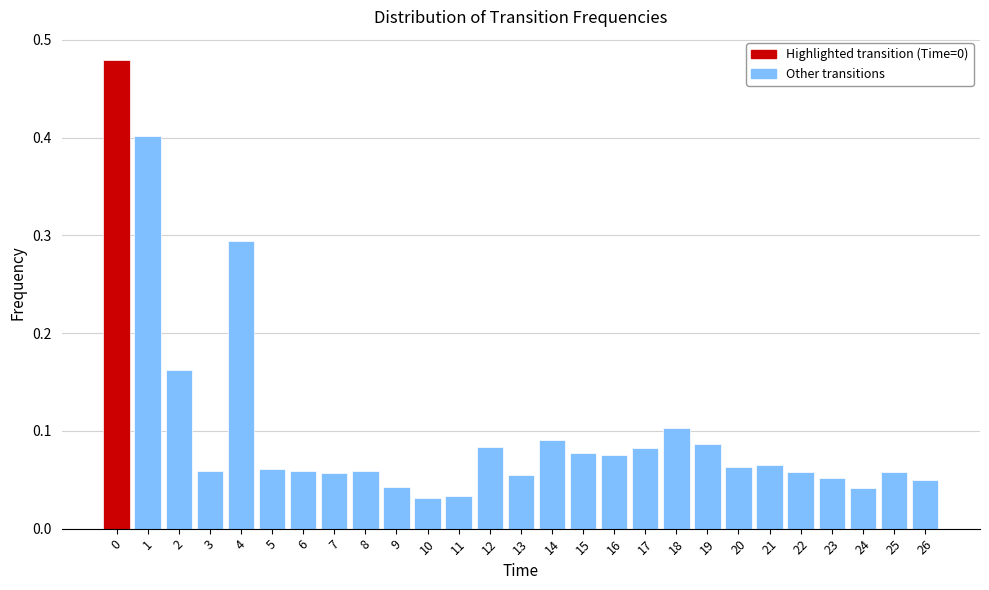

The value at 22 is 0.0. True or false?

False